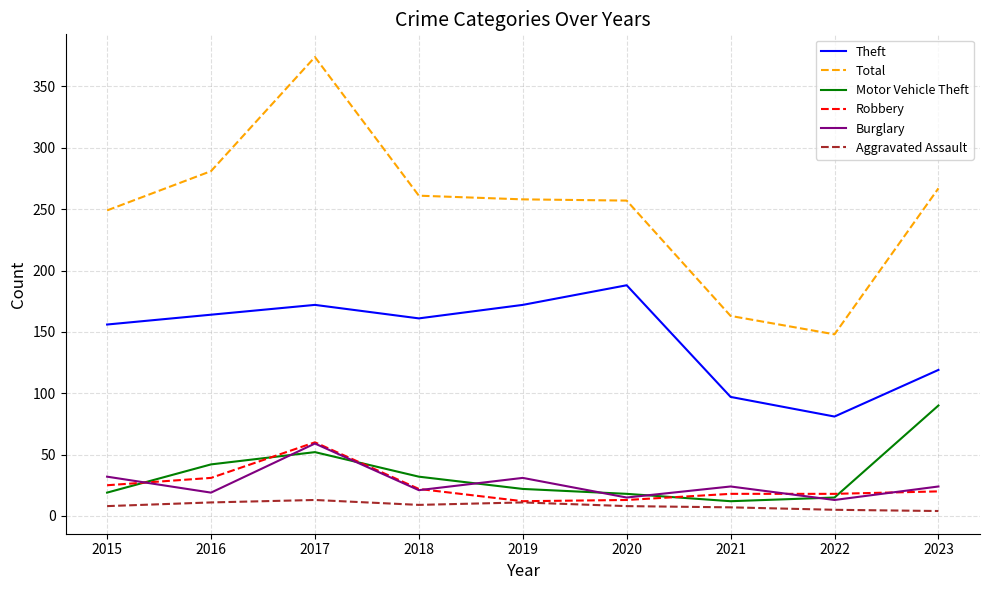

True or false: Total and Motor Vehicle Theft cross at least once.

False